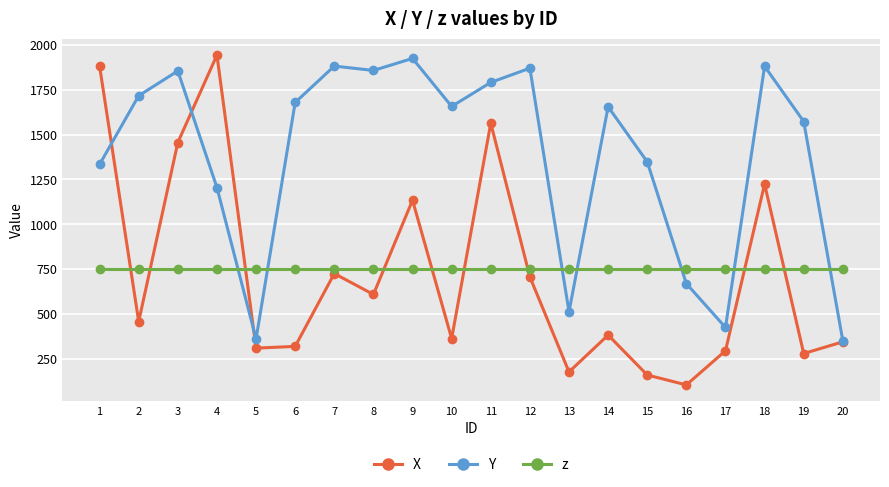

How many series are shown in this chart?

3